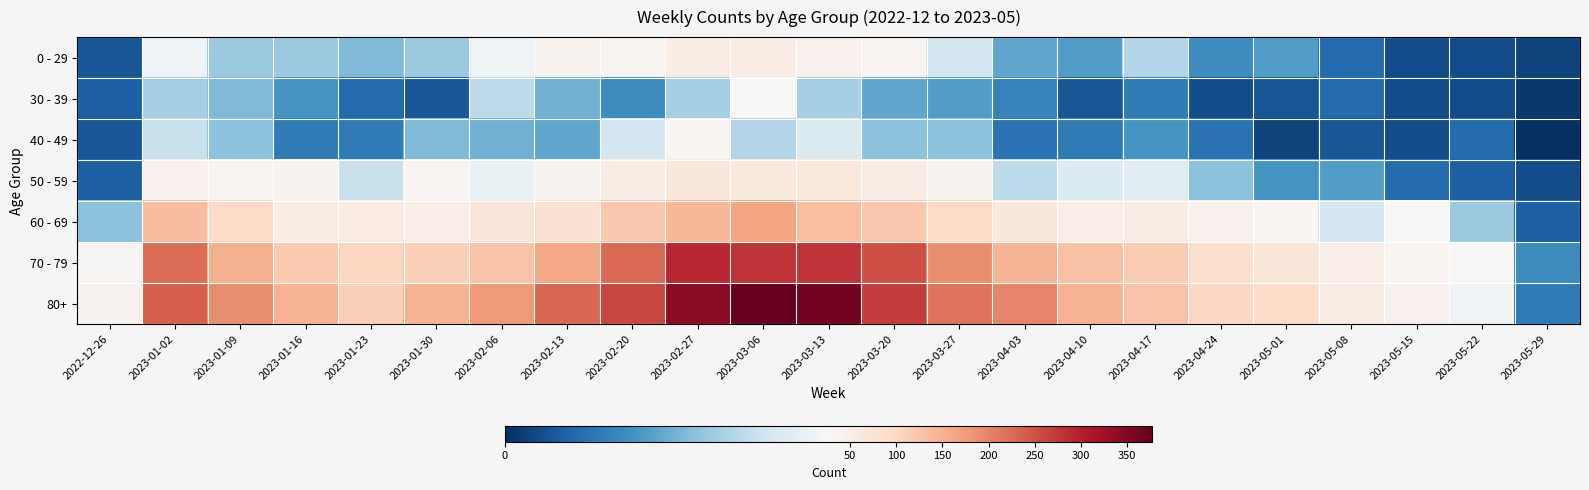

Reading left to right, transcribe all the data shown in this chart.

0 - 29: 2022-12-26=4	2023-01-02=26	2023-01-09=17	2023-01-16=17	2023-01-23=15	2023-01-30=17	2023-02-06=26	2023-02-13=39	2023-02-20=36	2023-02-27=53	2023-03-06=52	2023-03-13=43	2023-03-20=37	2023-03-27=22	2023-04-03=13	2023-04-10=12	2023-04-17=19	2023-04-24=10	2023-05-01=12	2023-05-08=6	2023-05-15=3	2023-05-22=3	2023-05-29=2
30 - 39: 2022-12-26=5	2023-01-02=18	2023-01-09=15	2023-01-16=11	2023-01-23=6	2023-01-30=4	2023-02-06=20	2023-02-13=14	2023-02-20=10	2023-02-27=18	2023-03-06=27	2023-03-13=18	2023-03-20=13	2023-03-27=12	2023-04-03=9	2023-04-10=4	2023-04-17=8	2023-04-24=3	2023-05-01=4	2023-05-08=6	2023-05-15=3	2023-05-22=3	2023-05-29=1
40 - 49: 2022-12-26=4	2023-01-02=21	2023-01-09=16	2023-01-16=8	2023-01-23=8	2023-01-30=15	2023-02-06=14	2023-02-13=13	2023-02-20=22	2023-02-27=35	2023-03-06=19	2023-03-13=23	2023-03-20=16	2023-03-27=16	2023-04-03=7	2023-04-10=8	2023-04-17=11	2023-04-24=7	2023-05-01=2	2023-05-08=4	2023-05-15=3	2023-05-22=6	2023-05-29=0
50 - 59: 2022-12-26=5	2023-01-02=42	2023-01-09=37	2023-01-16=38	2023-01-23=21	2023-01-30=37	2023-02-06=25	2023-02-13=38	2023-02-20=54	2023-02-27=67	2023-03-06=64	2023-03-13=64	2023-03-20=54	2023-03-27=39	2023-04-03=20	2023-04-10=23	2023-04-17=24	2023-04-24=16	2023-05-01=11	2023-05-08=12	2023-05-15=6	2023-05-22=5	2023-05-29=3
60 - 69: 2022-12-26=16	2023-01-02=134	2023-01-09=93	2023-01-16=53	2023-01-23=55	2023-01-30=50	2023-02-06=69	2023-02-13=79	2023-02-20=121	2023-02-27=142	2023-03-06=165	2023-03-13=132	2023-03-20=120	2023-03-27=97	2023-04-03=67	2023-04-10=50	2023-04-17=52	2023-04-24=41	2023-05-01=33	2023-05-08=22	2023-05-15=28	2023-05-22=17	2023-05-29=5
70 - 79: 2022-12-26=32	2023-01-02=223	2023-01-09=152	2023-01-16=119	2023-01-23=102	2023-01-30=110	2023-02-06=127	2023-02-13=163	2023-02-20=226	2023-02-27=291	2023-03-06=281	2023-03-13=281	2023-03-20=252	2023-03-27=191	2023-04-03=147	2023-04-10=130	2023-04-17=116	2023-04-24=89	2023-05-01=69	2023-05-08=49	2023-05-15=33	2023-05-22=28	2023-05-29=10
80+: 2022-12-26=38	2023-01-02=237	2023-01-09=189	2023-01-16=149	2023-01-23=111	2023-01-30=148	2023-02-06=177	2023-02-13=229	2023-02-20=260	2023-02-27=343	2023-03-06=377	2023-03-13=365	2023-03-20=272	2023-03-27=218	2023-04-03=199	2023-04-10=149	2023-04-17=126	2023-04-24=99	2023-05-01=93	2023-05-08=53	2023-05-15=43	2023-05-22=26	2023-05-29=8